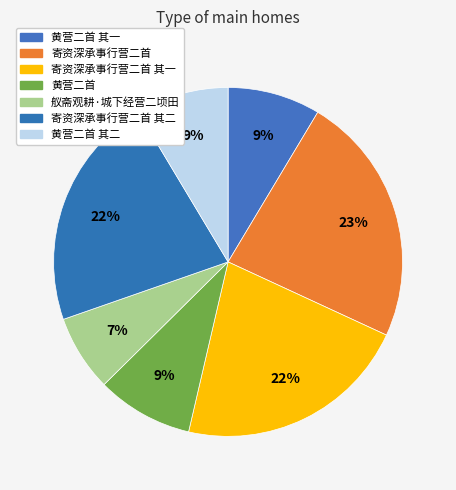

To the nearest percent, what is the difference between the largest and smallest slice percentages?

16%